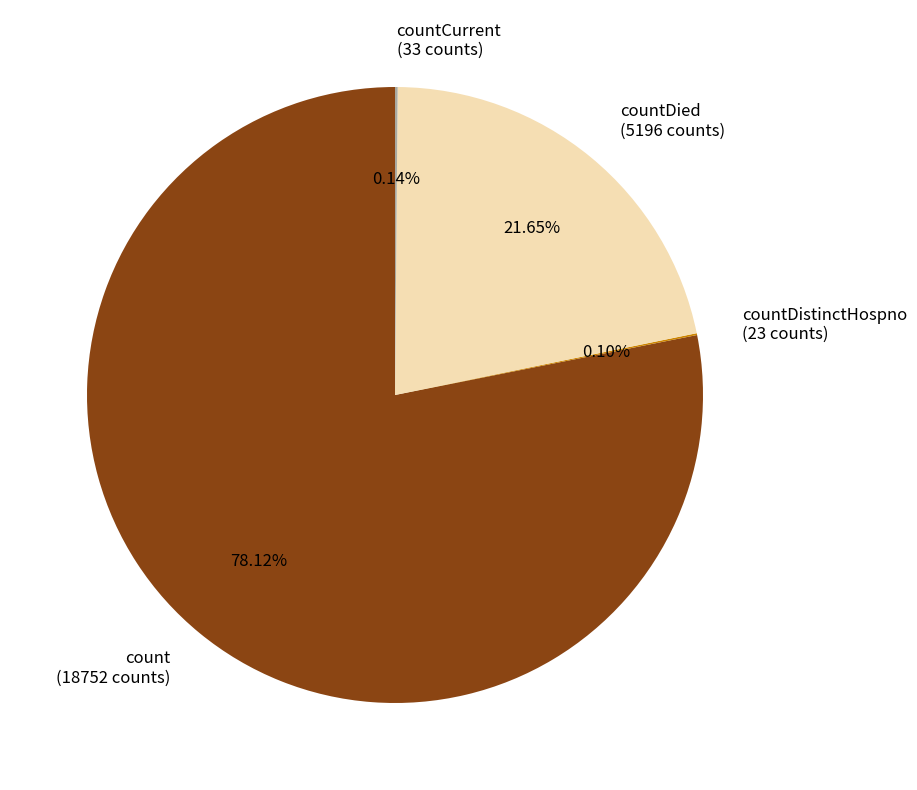

Is there any slice that represents more than half of the pie?

Yes